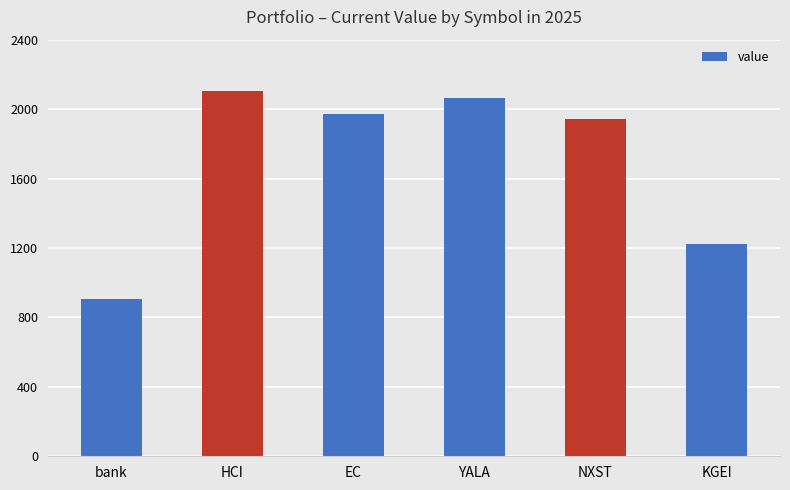

What is the change in value from YALA to KGEI?

-836.7